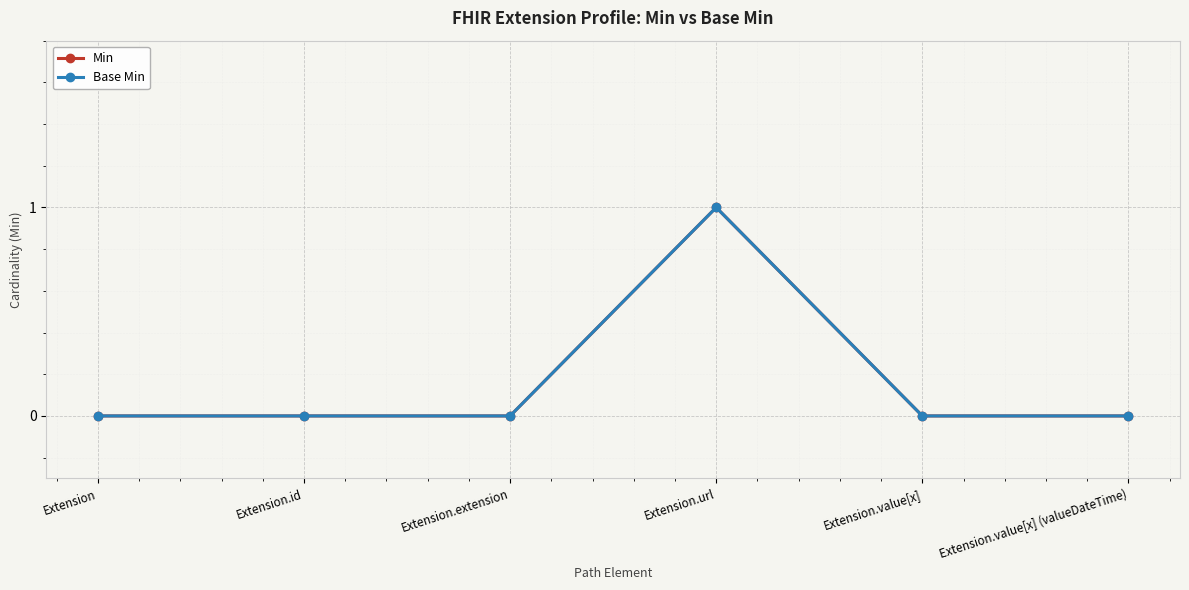

Does the chart have visible grid lines?

Yes